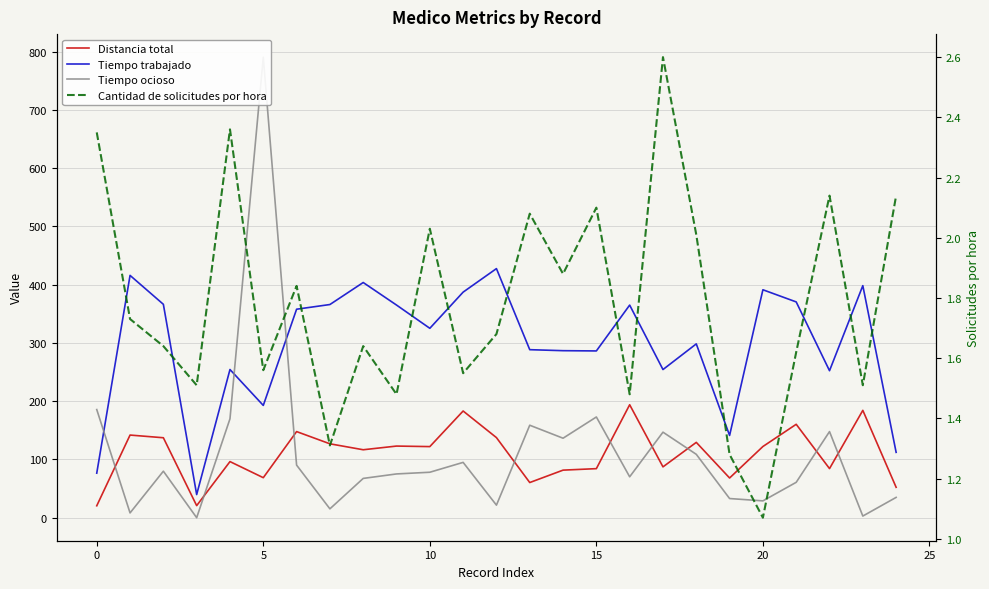

At which label is Cantidad de solicitudes por hora closest to 1?

20